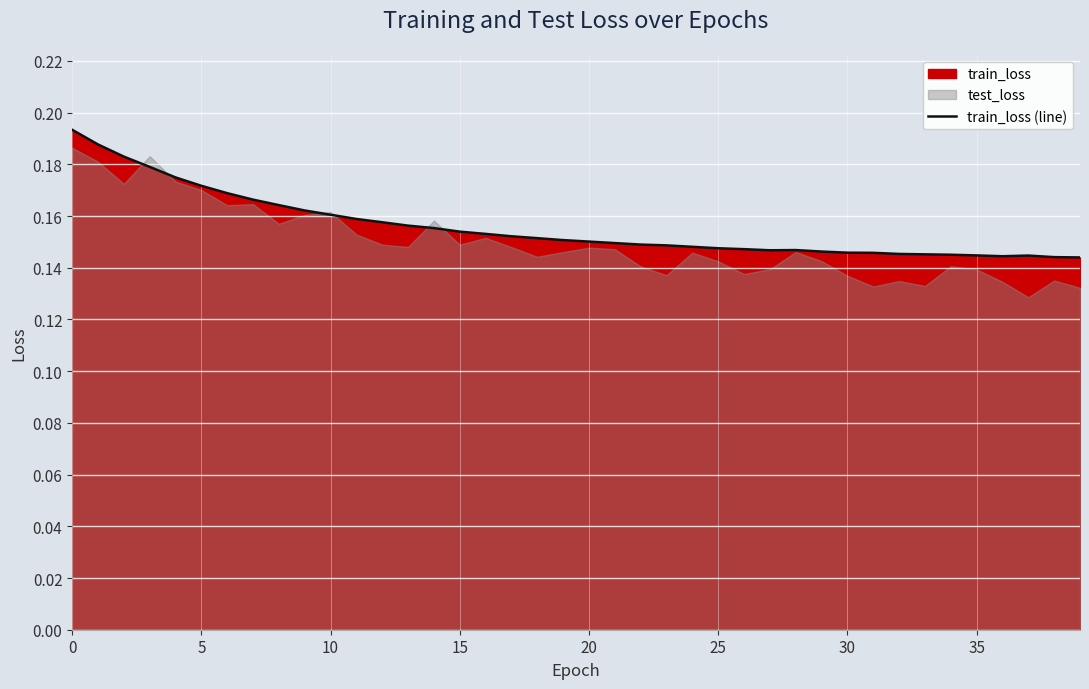

What is the label of the 8th point from the right?

32